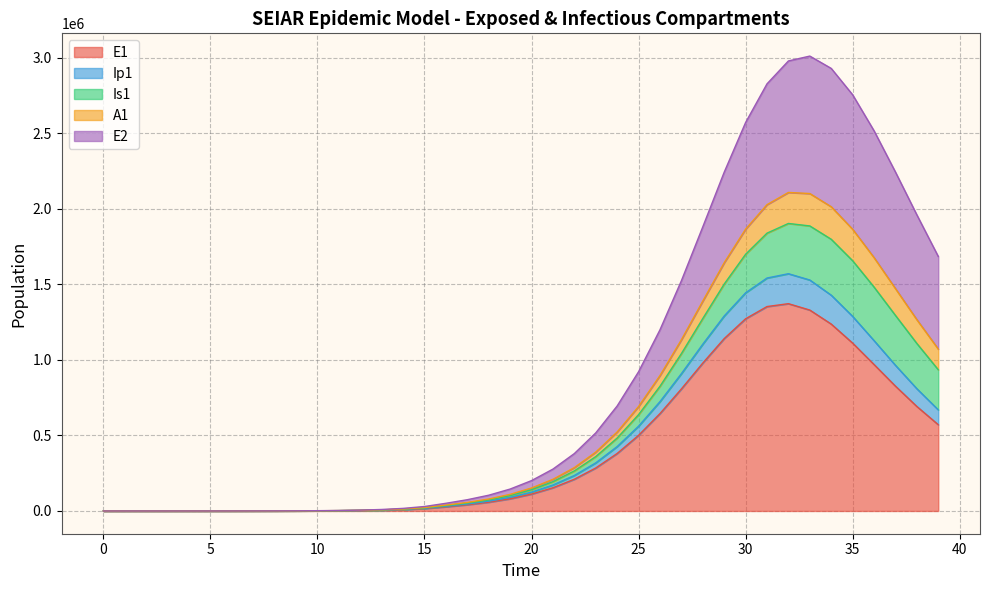

List the labels in order of E1 value, smallest first.

0, 1, 2, 3, 4, 5, 6, 7, 8, 9, 10, 11, 12, 13, 14, 15, 16, 17, 18, 19, 20, 21, 22, 23, 24, 25, 39, 26, 38, 27, 37, 36, 28, 35, 29, 34, 30, 33, 31, 32